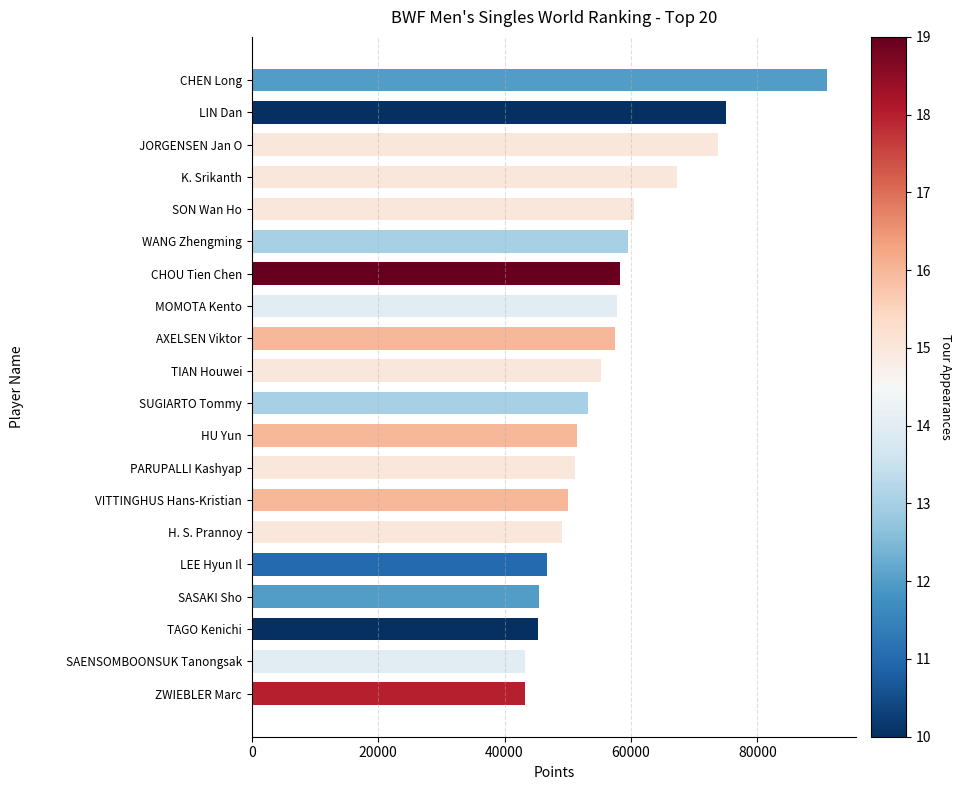

What is the change in value from K. Srikanth to SAENSOMBOONSUK Tanongsak?

-23996.9